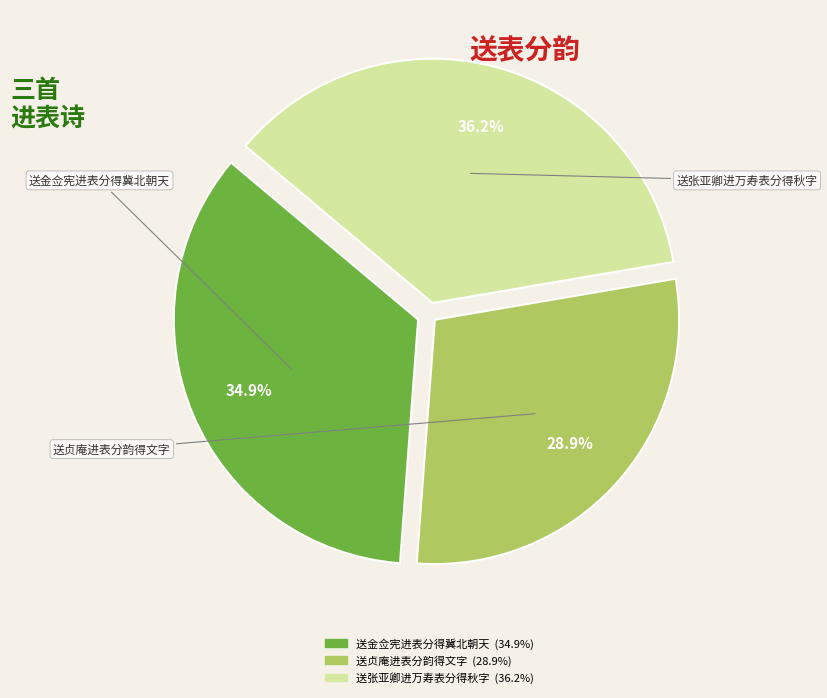

How many slices are in this pie chart?

3